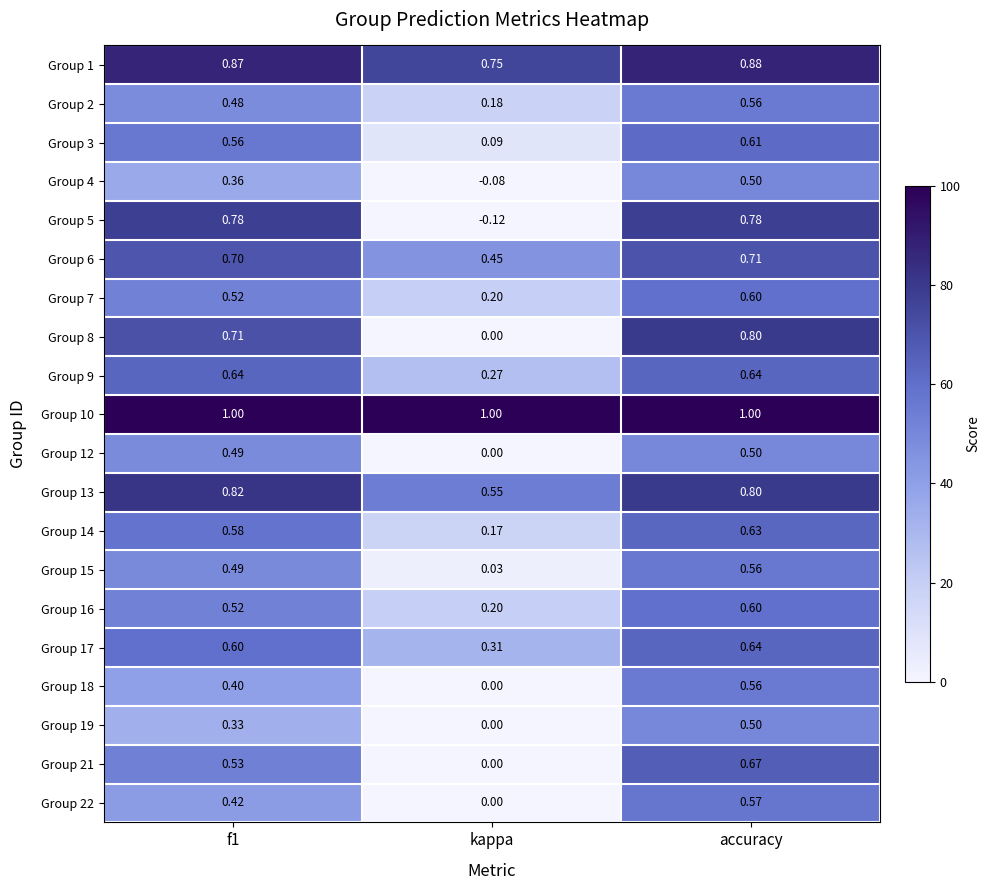

At which category is the sum across all series the highest?

accuracy